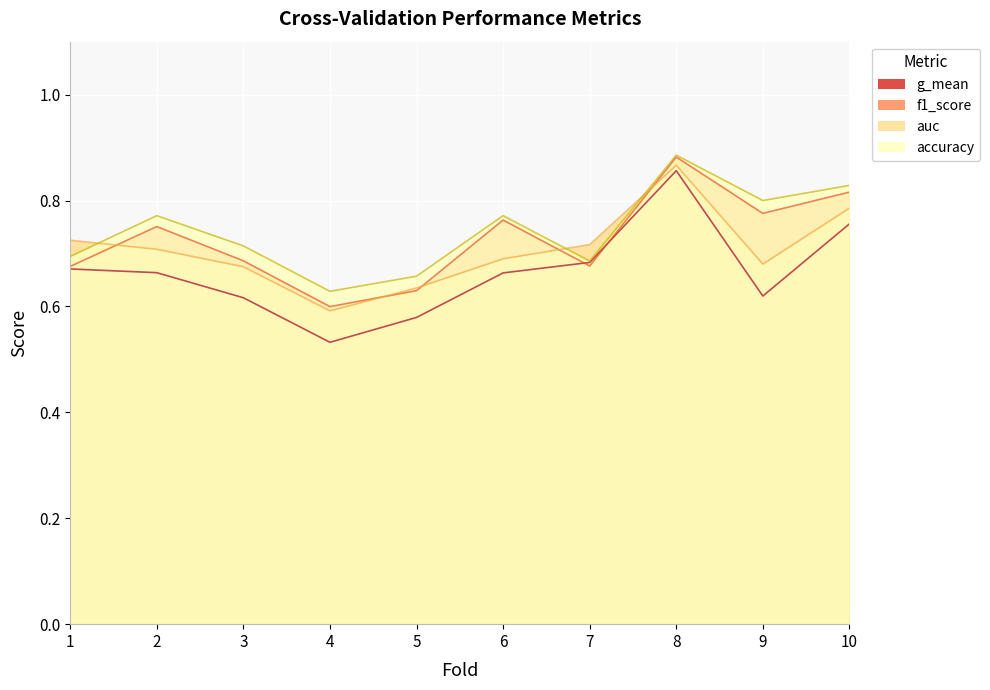

Where is f1_score nearest to the value 0?

4